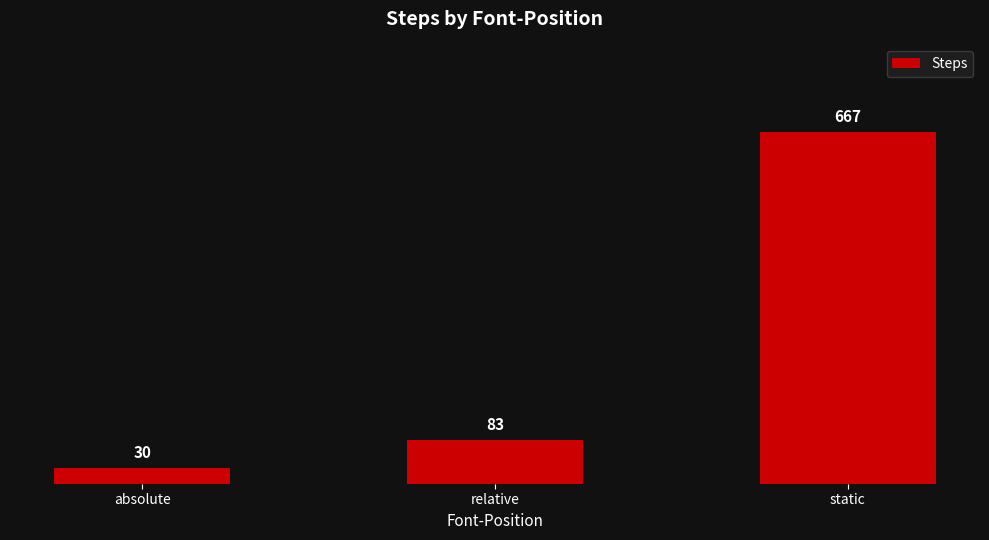

What is the label of the 2nd bar from the left?

relative